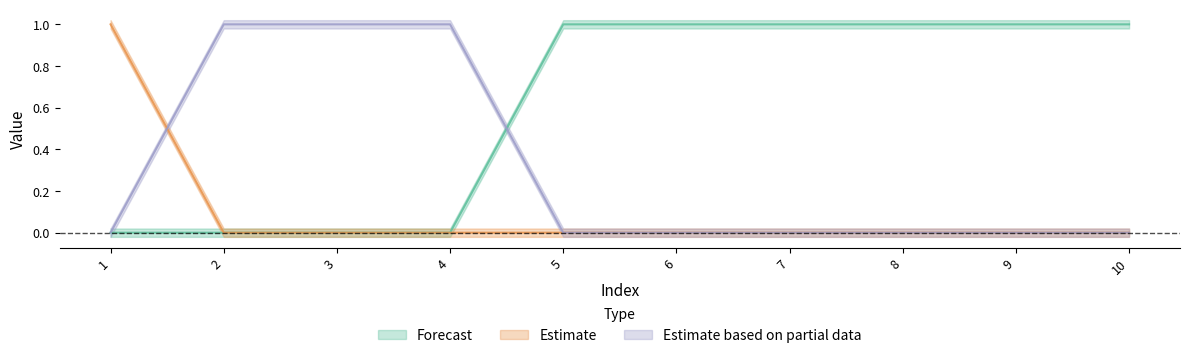

How many data points does each series have?

10